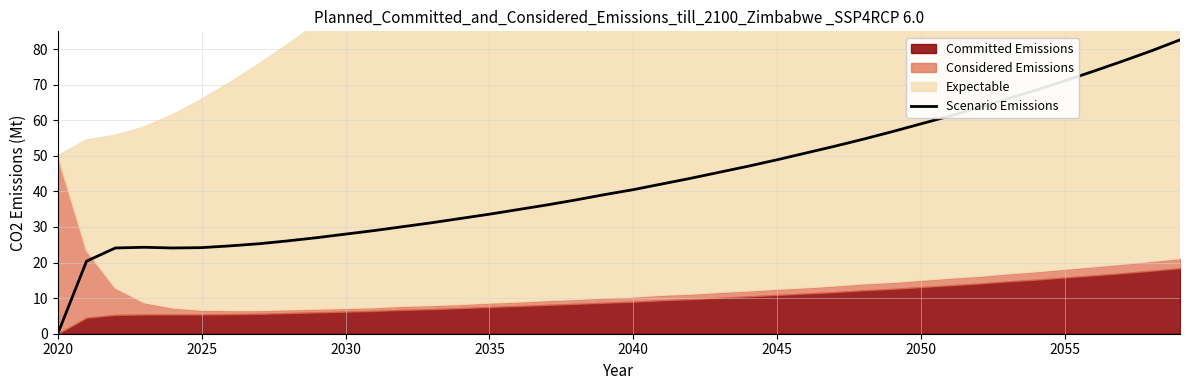

What is the maximum value shown in the chart?

82.6